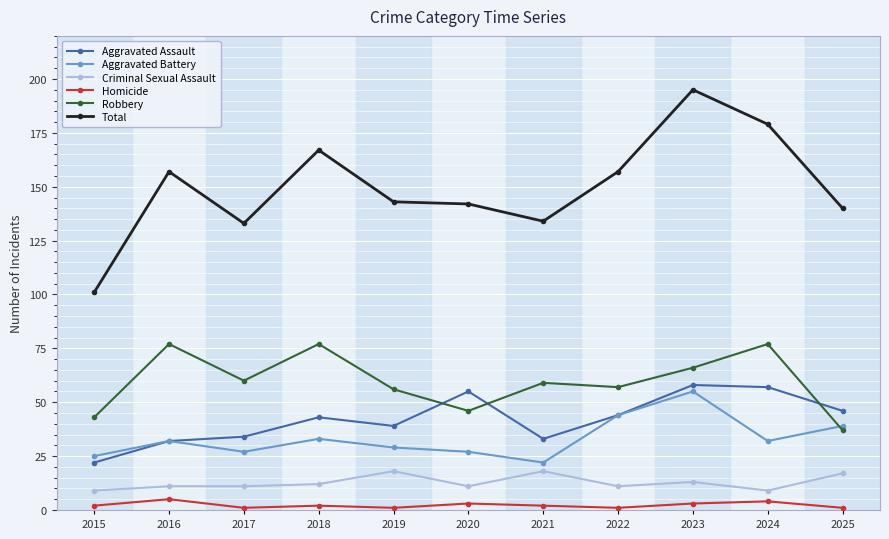

At how many categories does at least one series exceed 181?

1